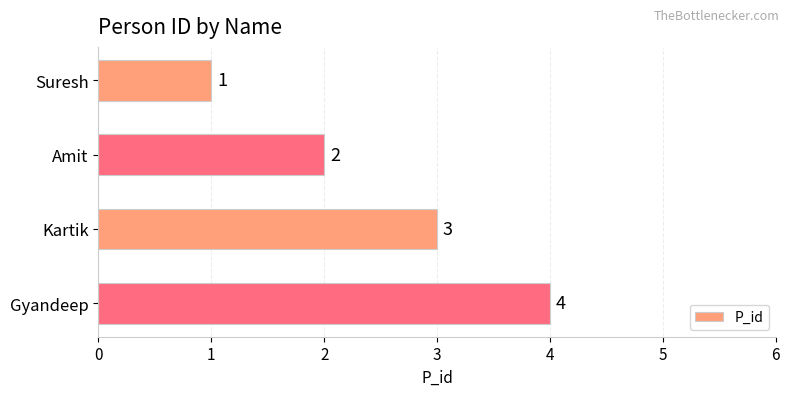

True or false: the data shows 2 at Amit.

True